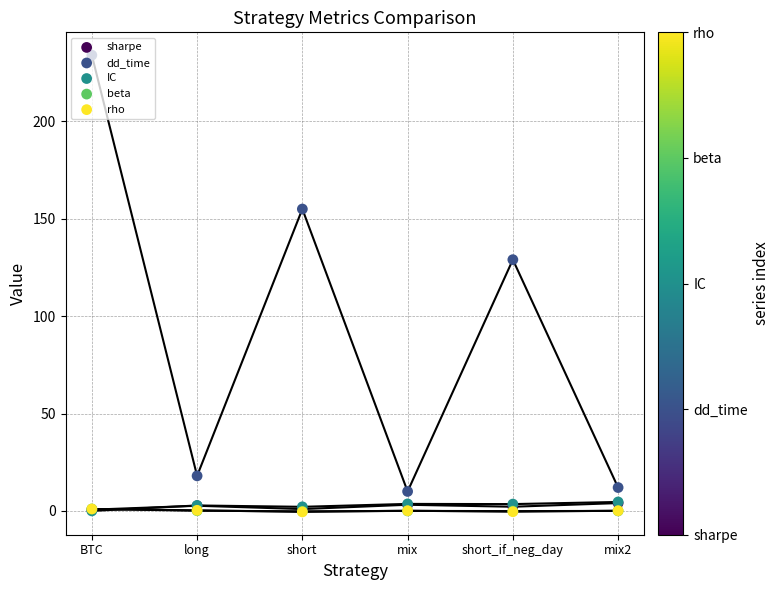

Which series has the largest total across all categories?

dd_time